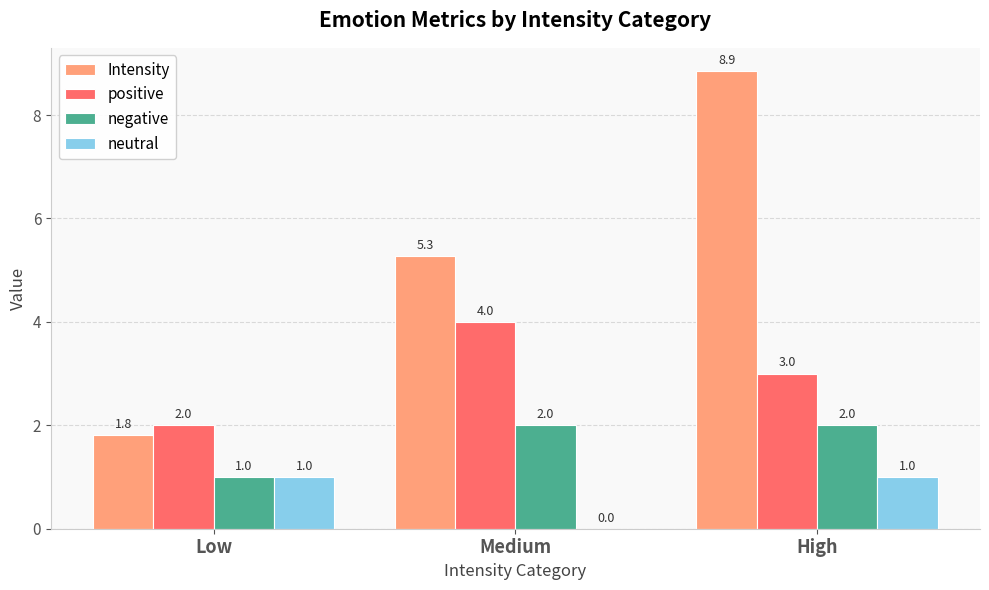

How many values in neutral are above zero?

2